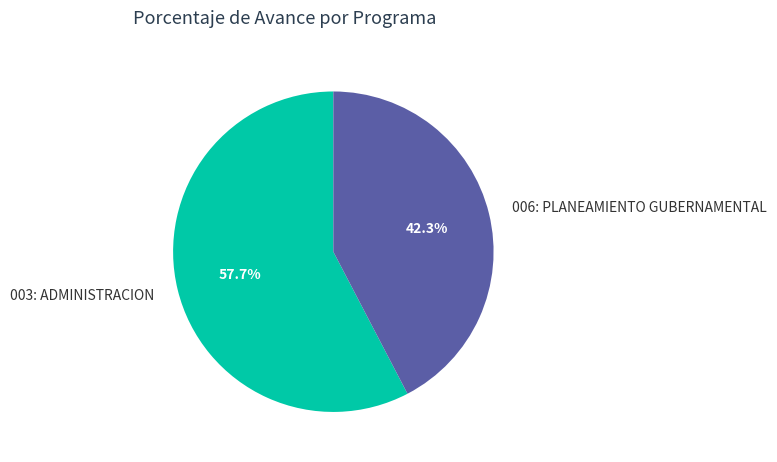

What percentage do 003: ADMINISTRACION and 006: PLANEAMIENTO GUBERNAMENTAL together represent?

100.0%